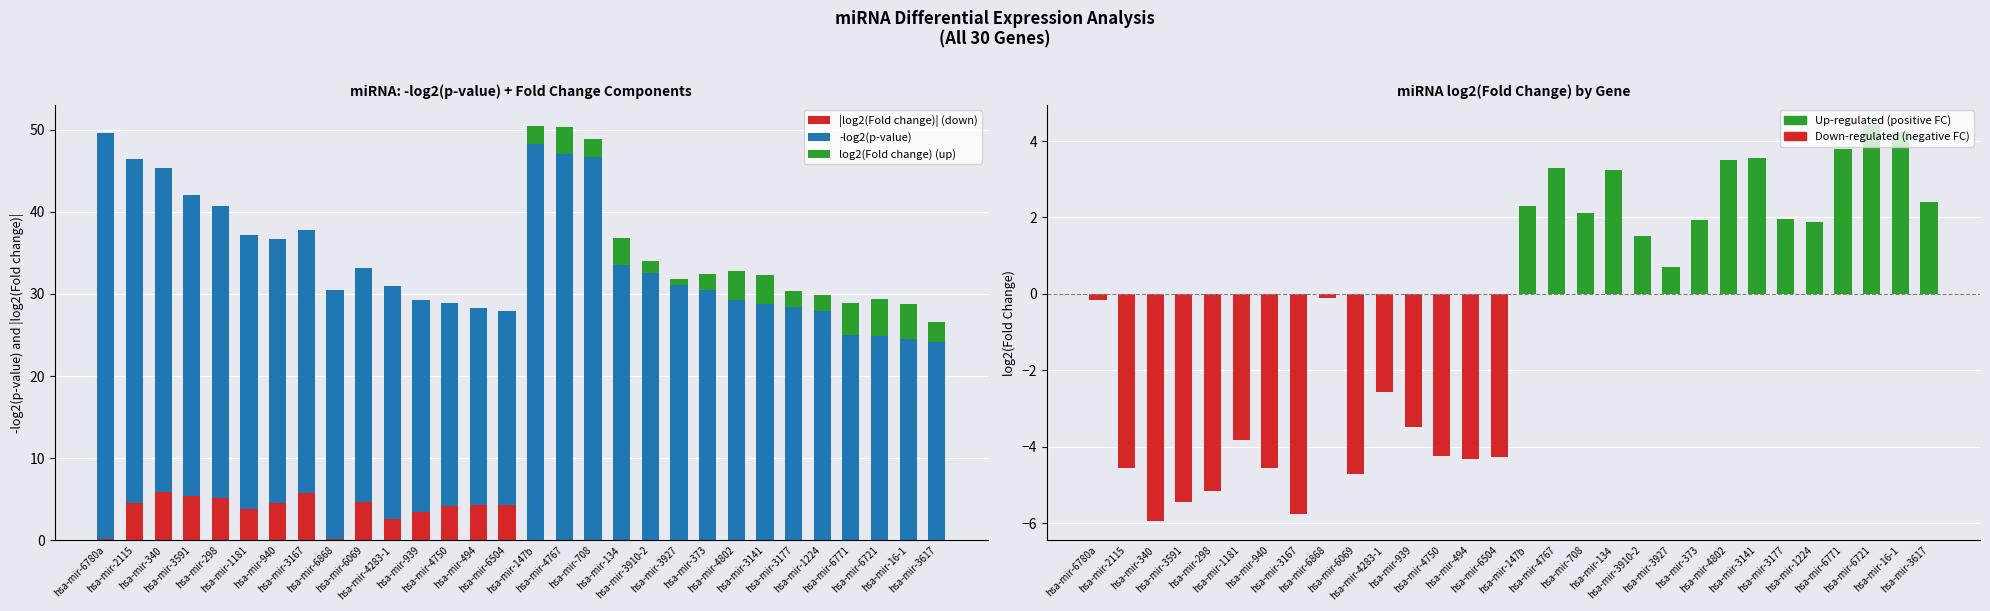

How many data points in log2(Fold change) are less than 0?

15